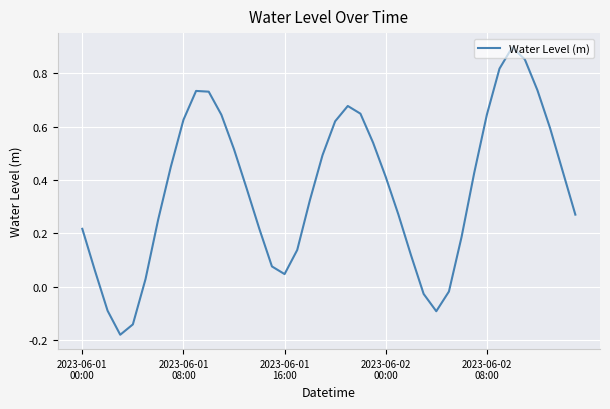

What is the difference between the maximum and minimum values?

1.1